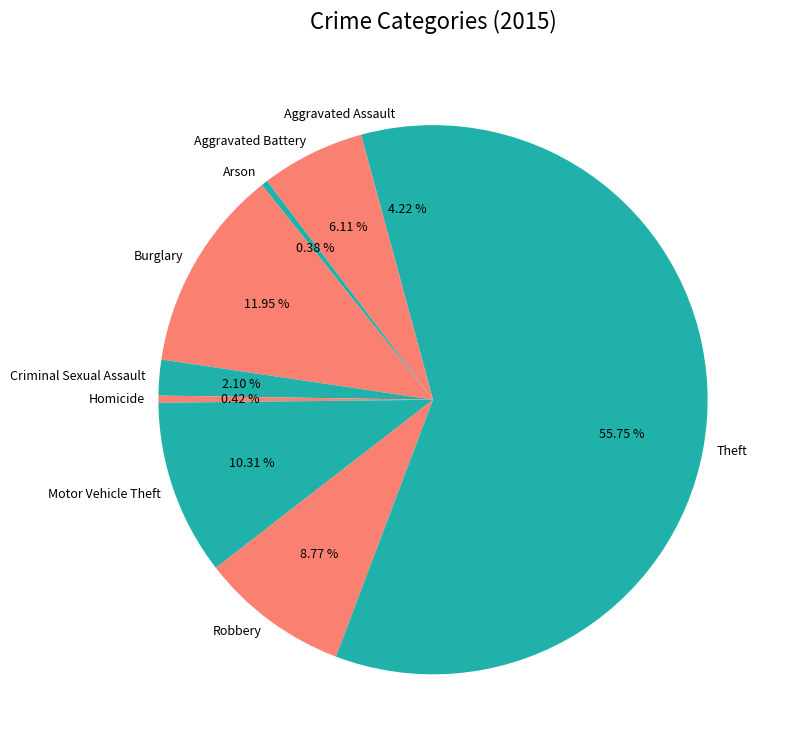

Between Theft and Aggravated Battery, which is larger?

Theft